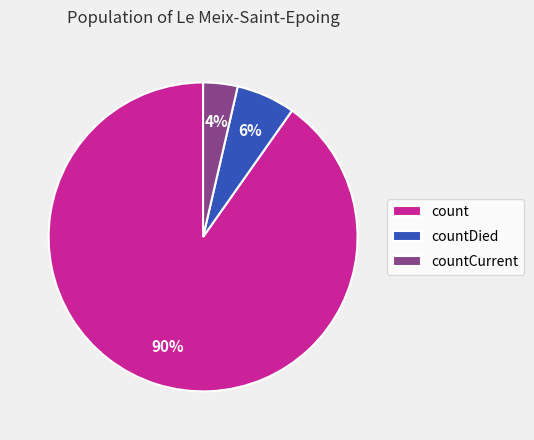

The countDied slice represents 6% of the pie. True or false?

True